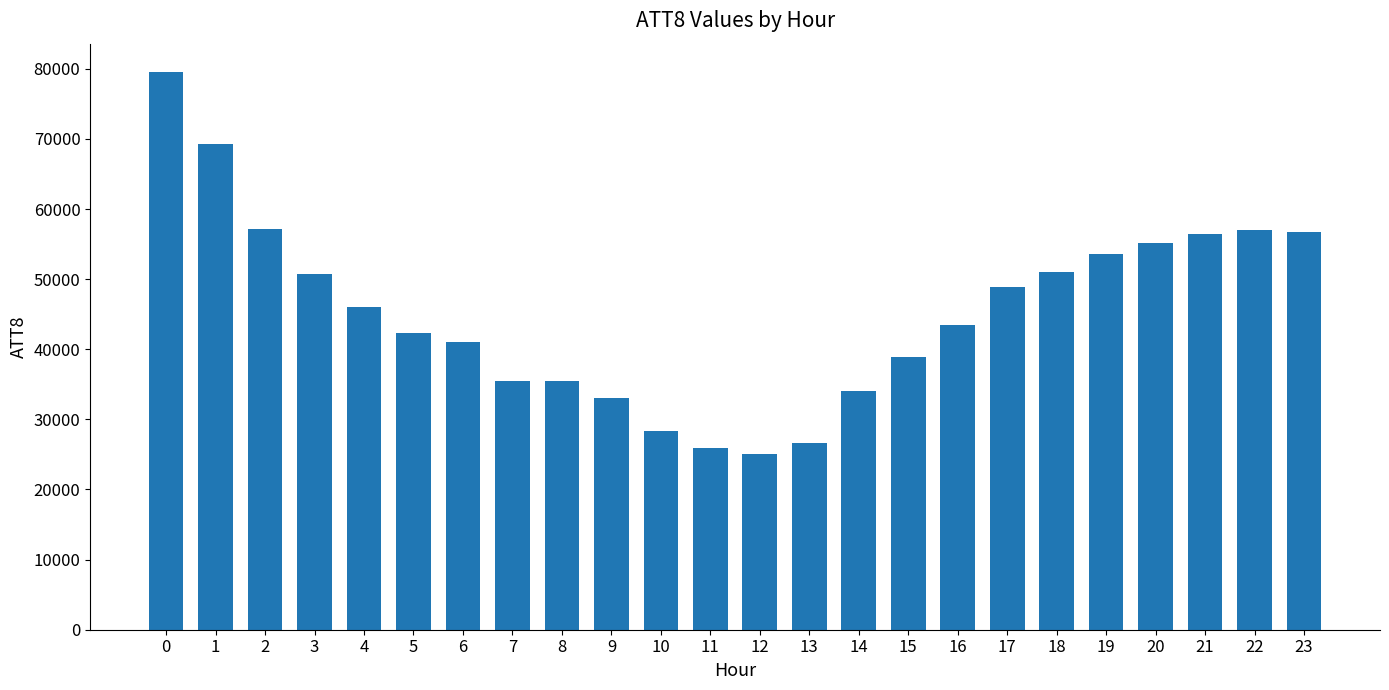

Approximately how many times larger is the value at 23 compared to 21?

1.0